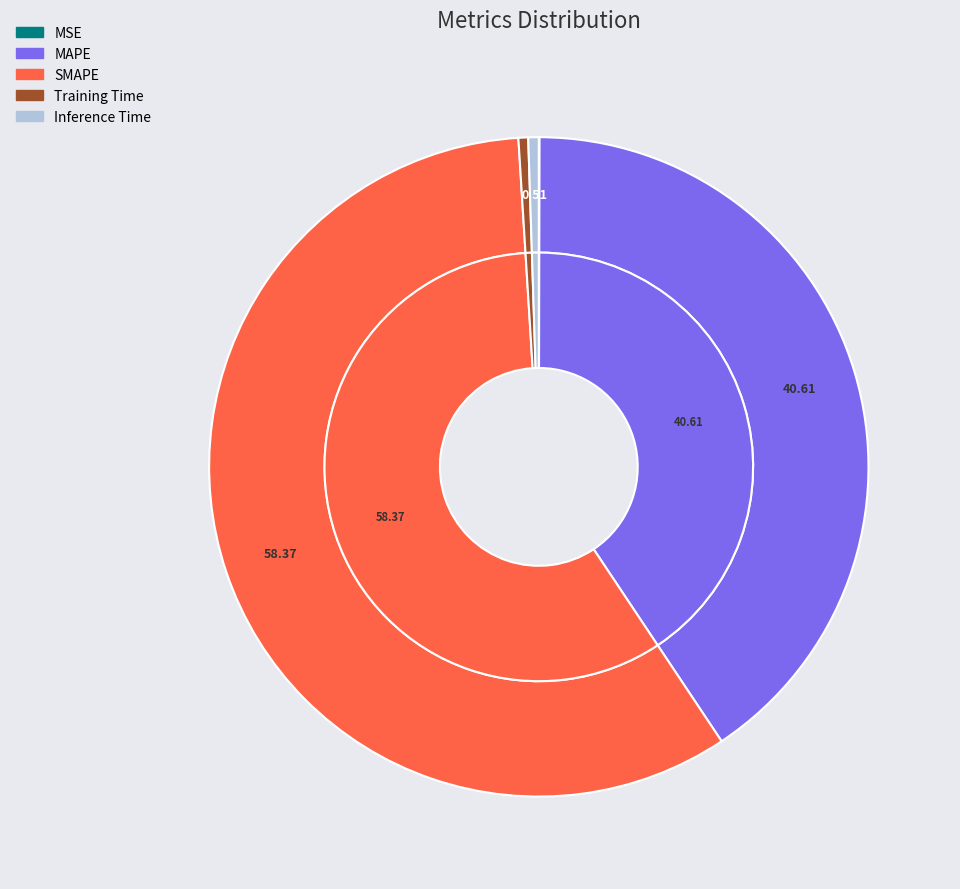

How much of the chart is everything except Inference Time?

99.5%